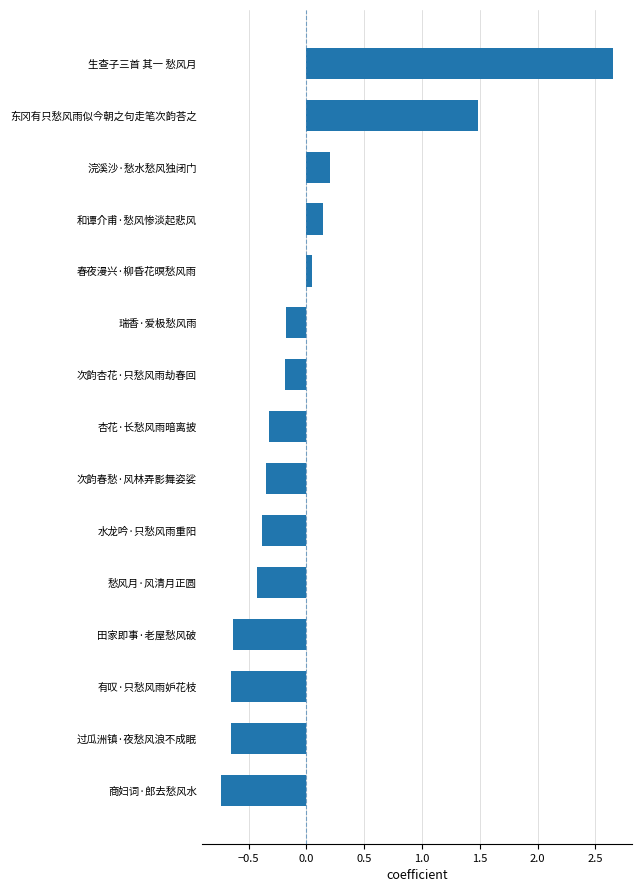

Read the value at 东冈有只愁风雨似今朝之句走笔次韵荅之.

1.5